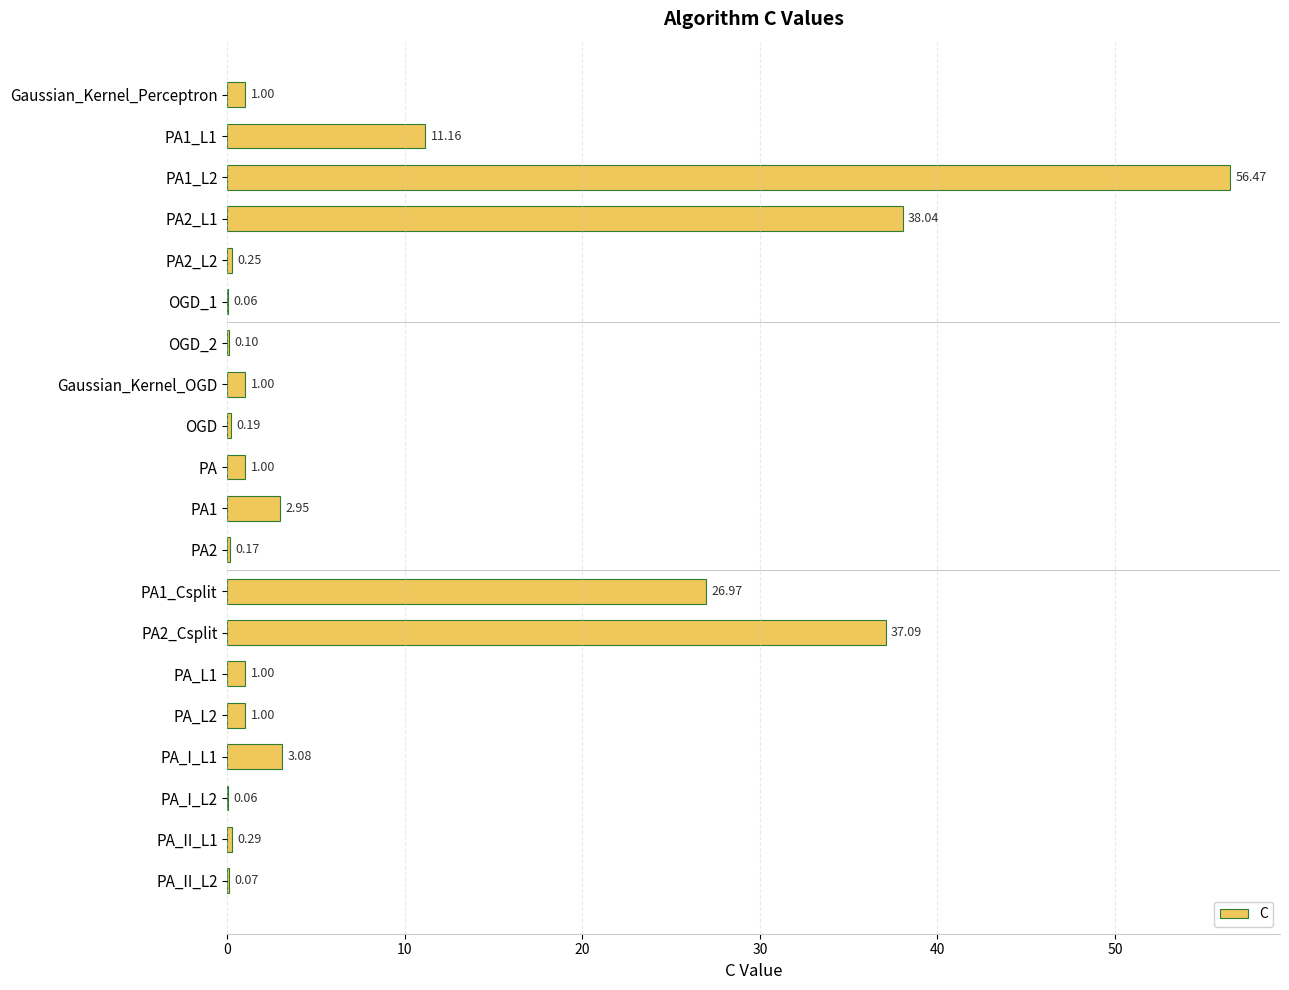

What is the sum of the values at Gaussian_Kernel_Perceptron and PA_I_L2?

1.1